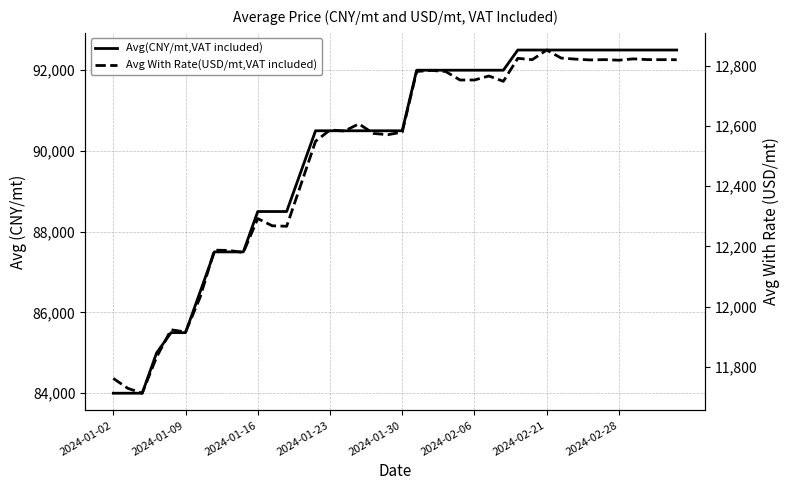

Between 23 and 12, which is larger?

23